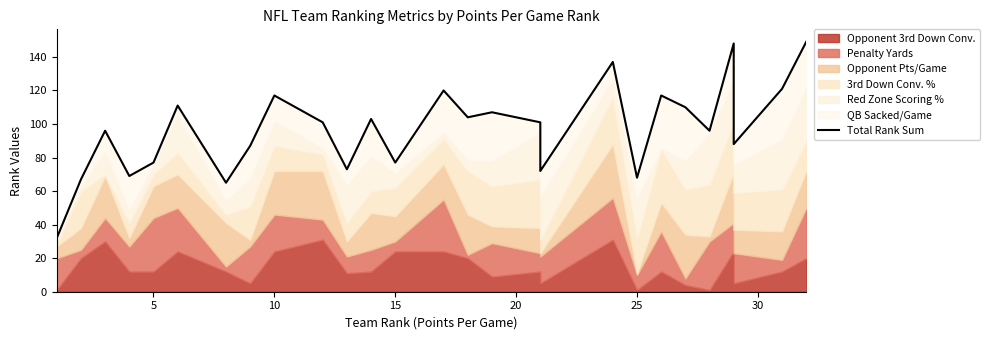

What is the sum of all values?

2613